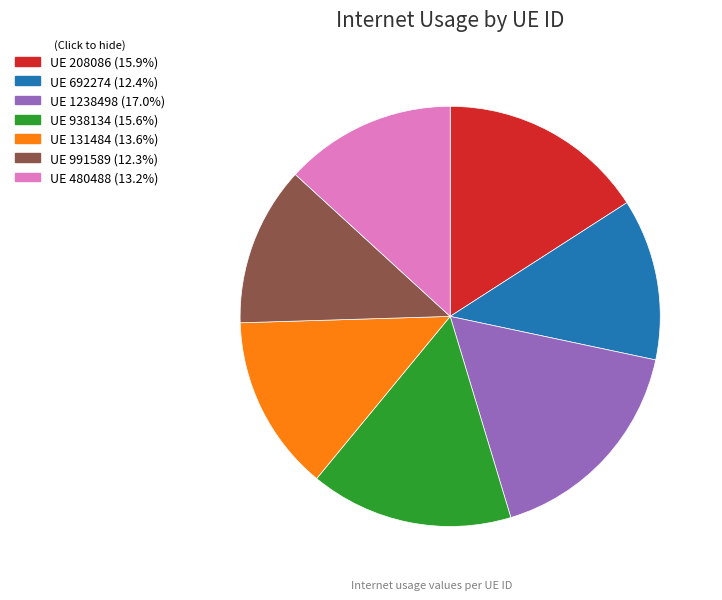

Is there any slice that represents more than half of the pie?

No